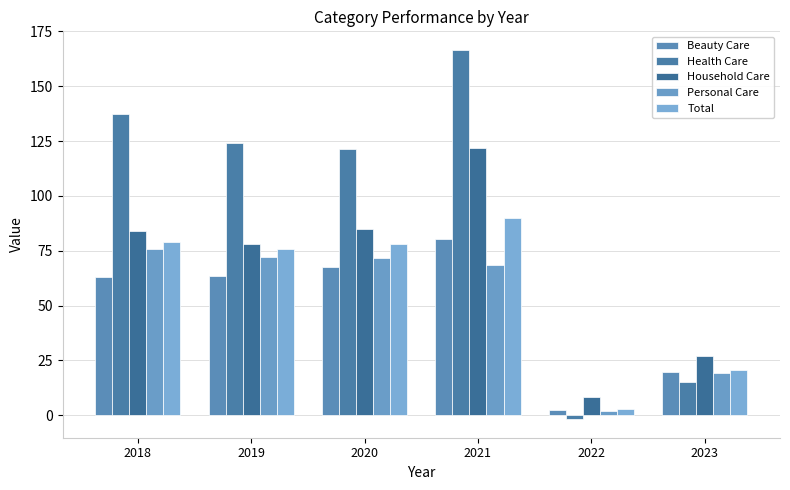

Reading left to right, extract all data points from this chart.

Beauty Care: 63.1	63.6	67.6	80.5	2.3	19.6
Health Care: 137.5	124.1	121.5	166.7	-1.8	15.0
Household Care: 84.1	78.2	85.1	122.1	8.2	26.9
Personal Care: 76.0	72.2	71.7	68.3	2.2	19.5
Total: 79.1	75.8	78.0	89.8	3.0	20.7